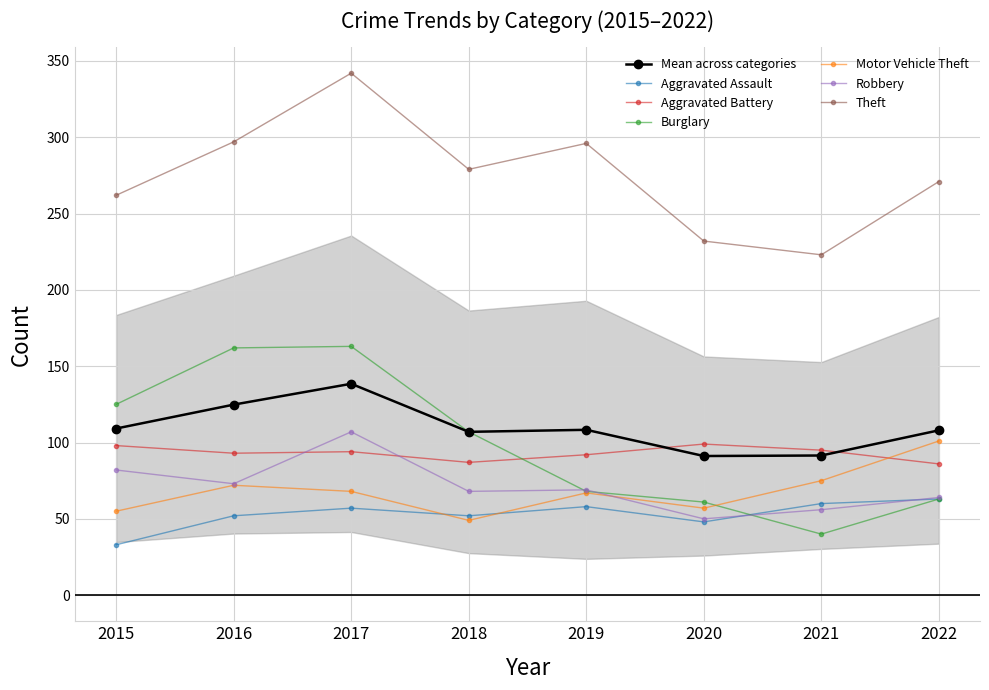

What is the lowest value of the Aggravated Battery series?

86.0